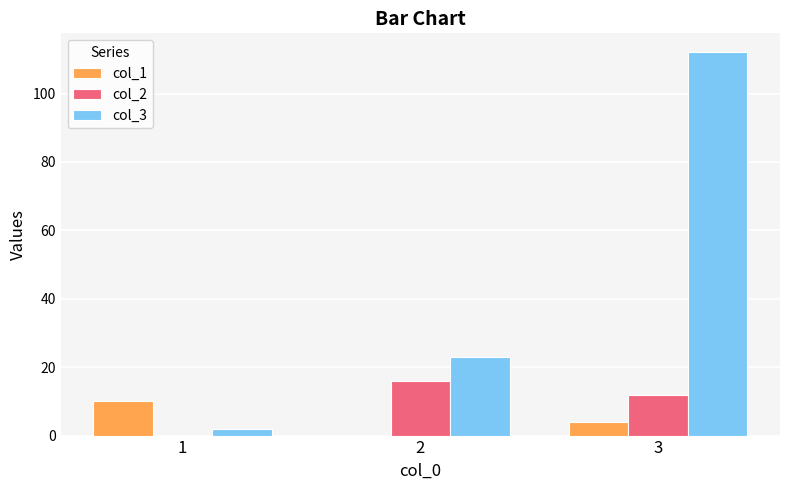

What is the greatest value displayed?

112